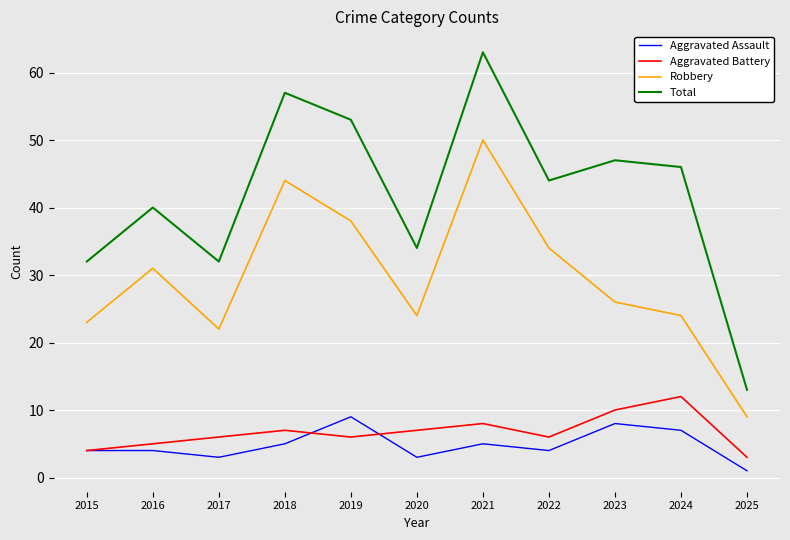

Reading left to right, extract all data points from this chart.

Aggravated Assault: 4	4	3	5	9	3	5	4	8	7	1
Aggravated Battery: 4	5	6	7	6	7	8	6	10	12	3
Robbery: 23	31	22	44	38	24	50	34	26	24	9
Total: 32	40	32	57	53	34	63	44	47	46	13